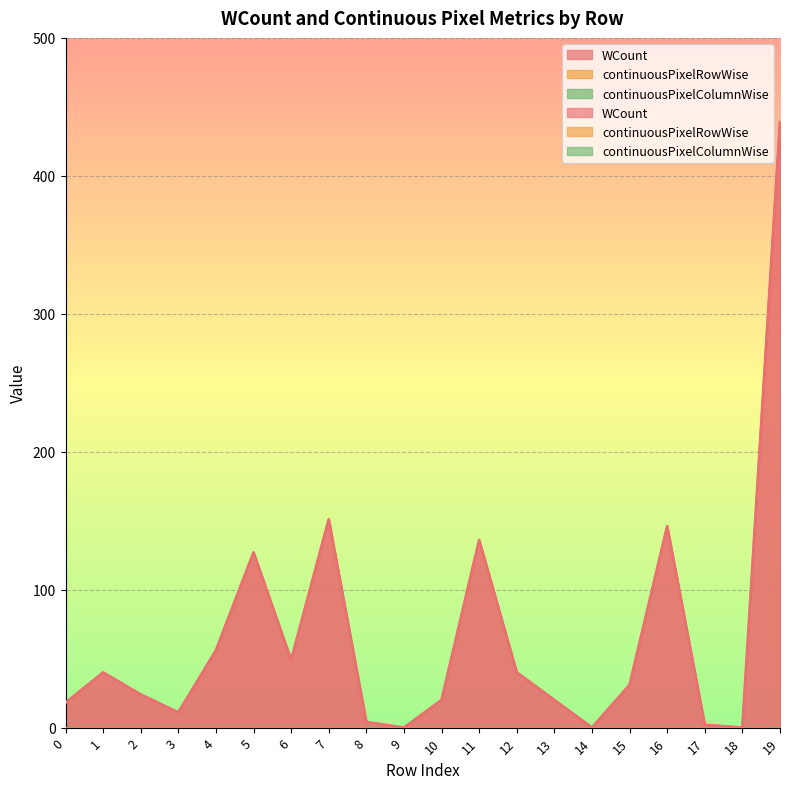

True or false: continuousPixelRowWise has a value of 0 at 12.

True